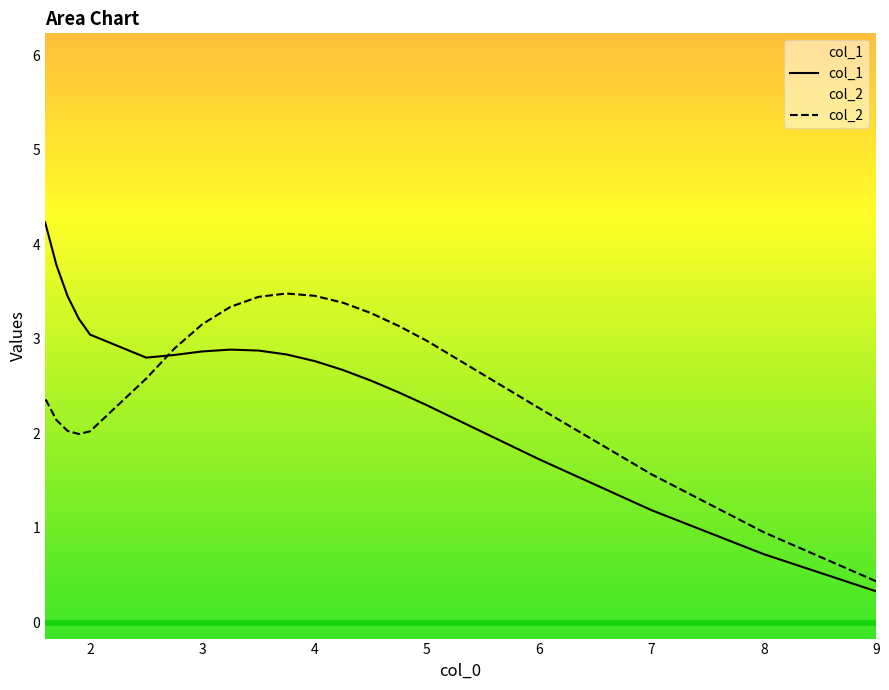

What is the maximum value for col_1?

4.2